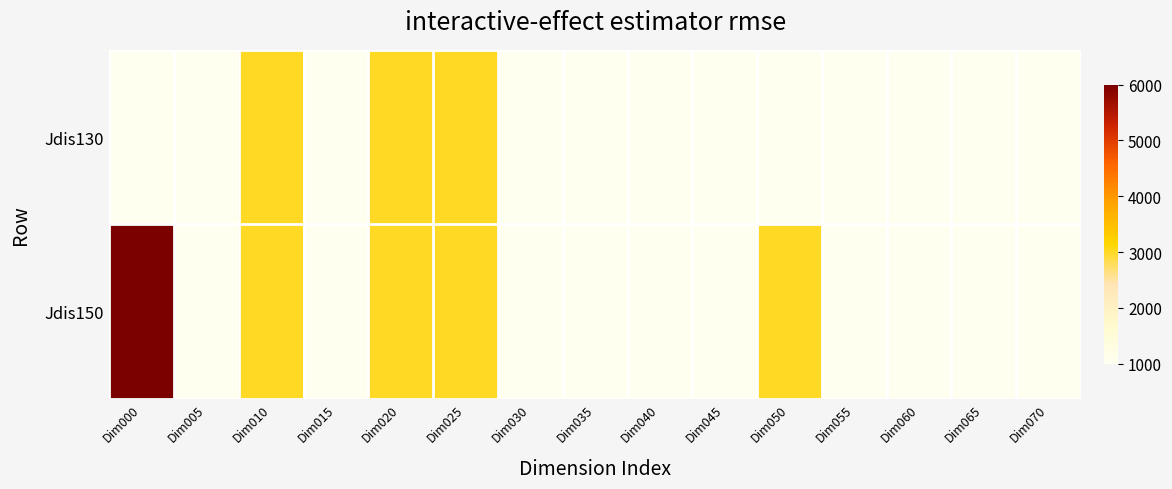

At Dim070, list the series in order from smallest to largest.

Jdis130, Jdis150